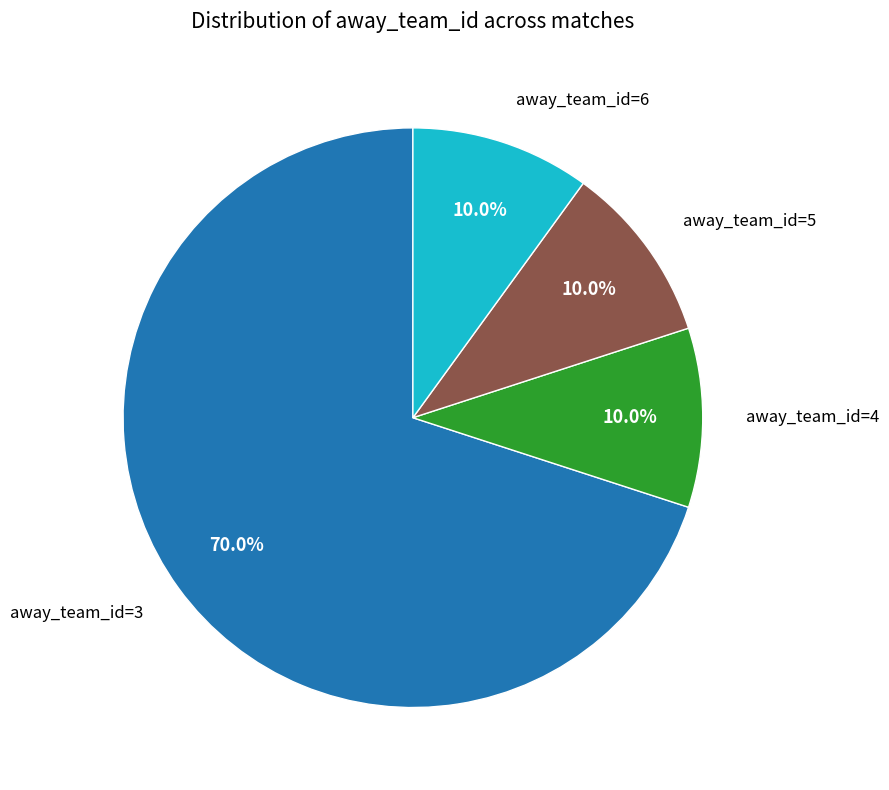

Is there any slice that represents more than half of the pie?

Yes